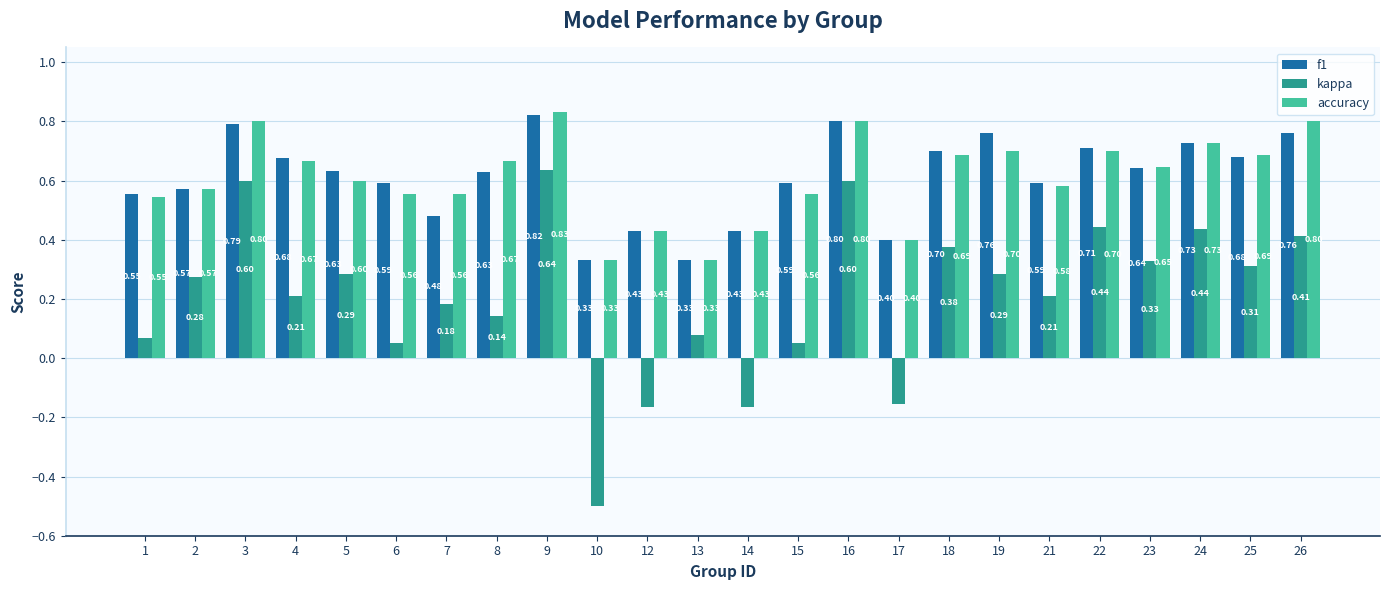

Is the value of accuracy at 26 greater than the value of kappa at 15?

Yes